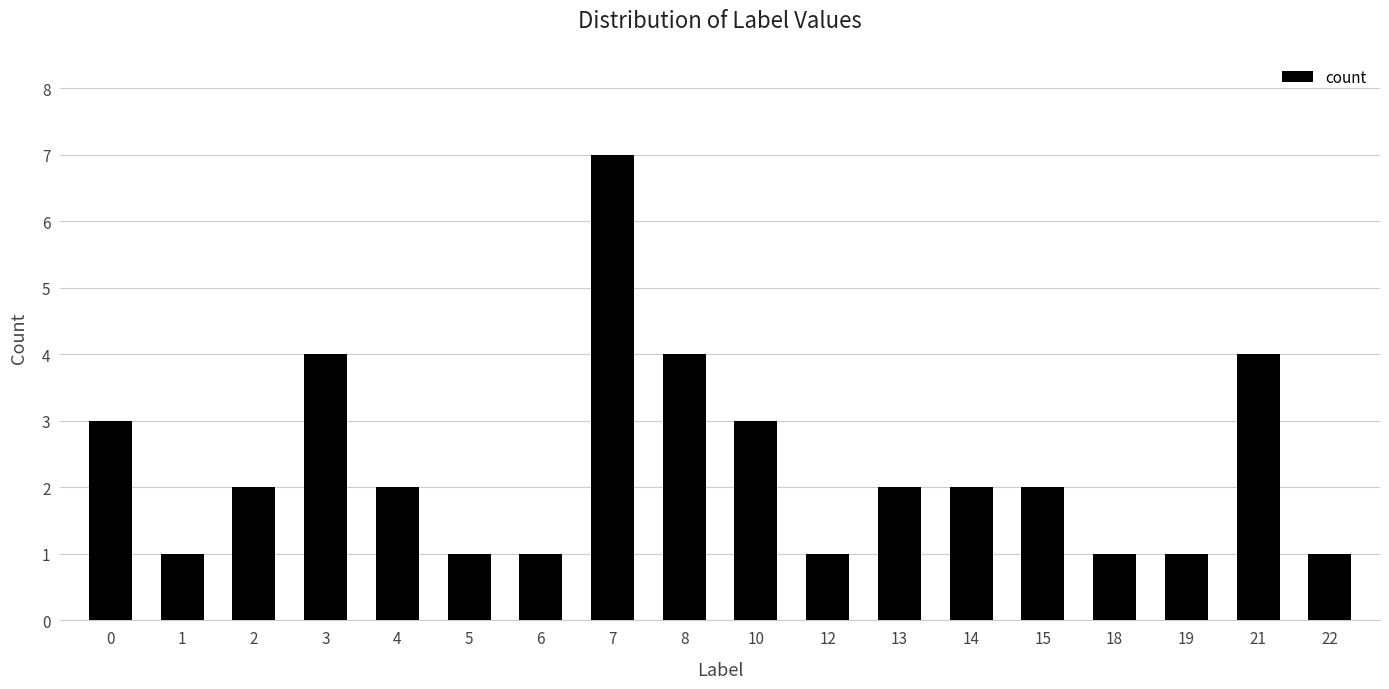

What is the sum of all values?

42